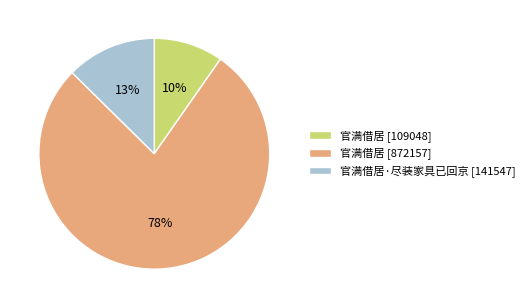

To the nearest percent, what percentage of the pie is 官满借居 [109048]?

10%